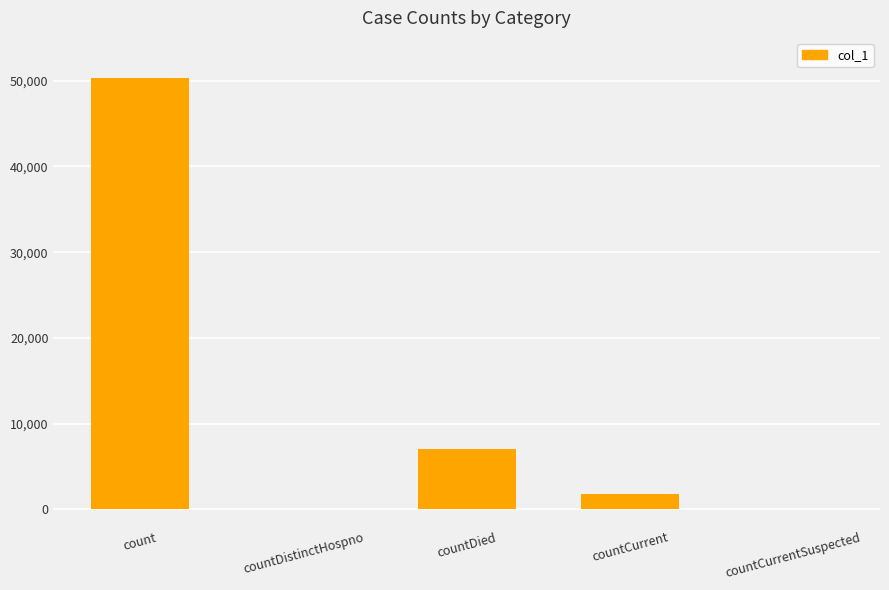

What is the sum of all values?

59166